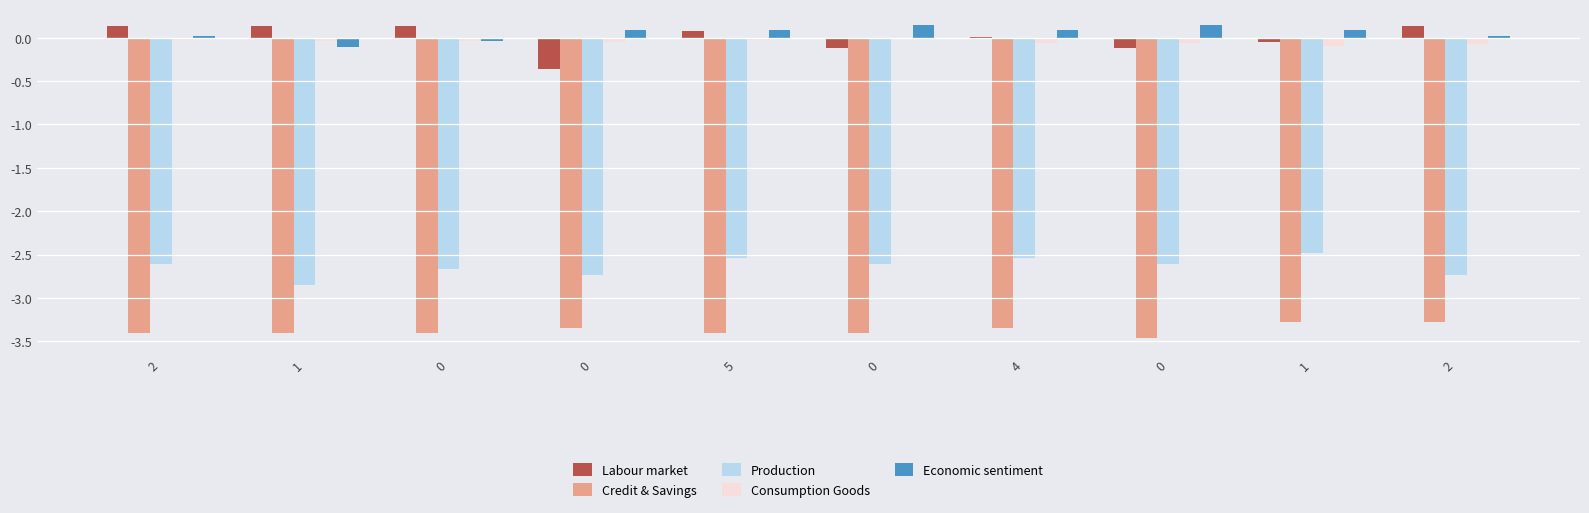

Is it true that AAVZ equals -4.2 at 0?

False